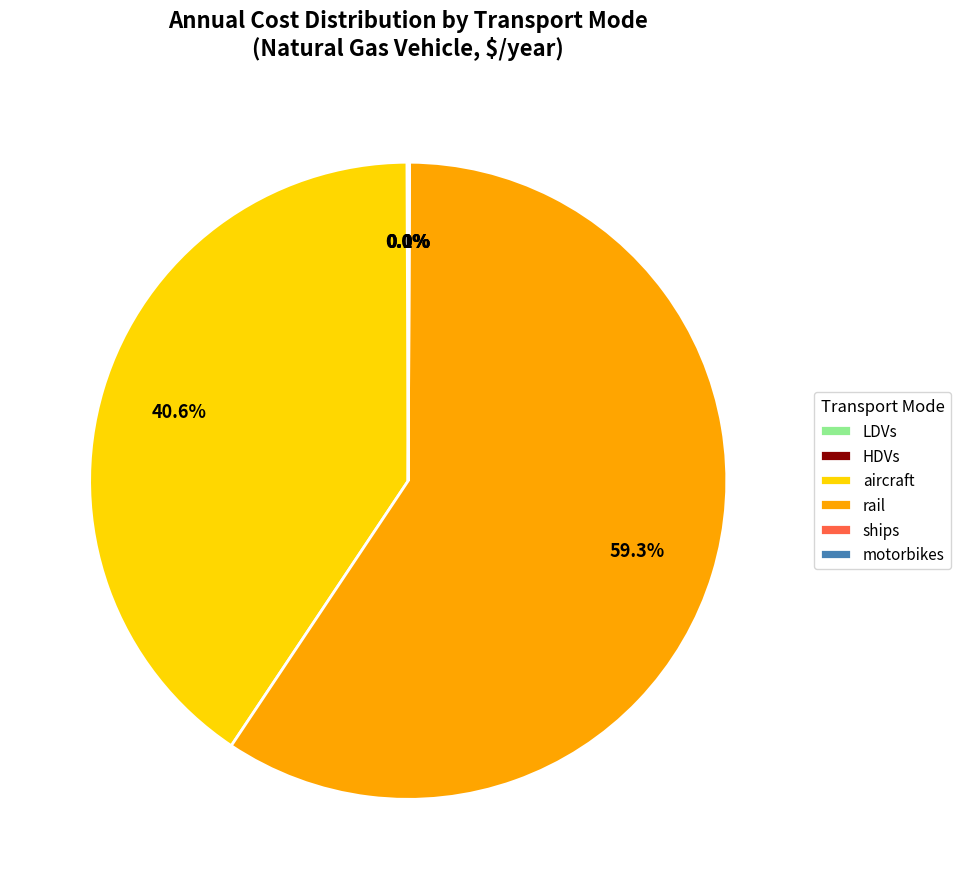

To the nearest percent, what is the average slice percentage?

17%